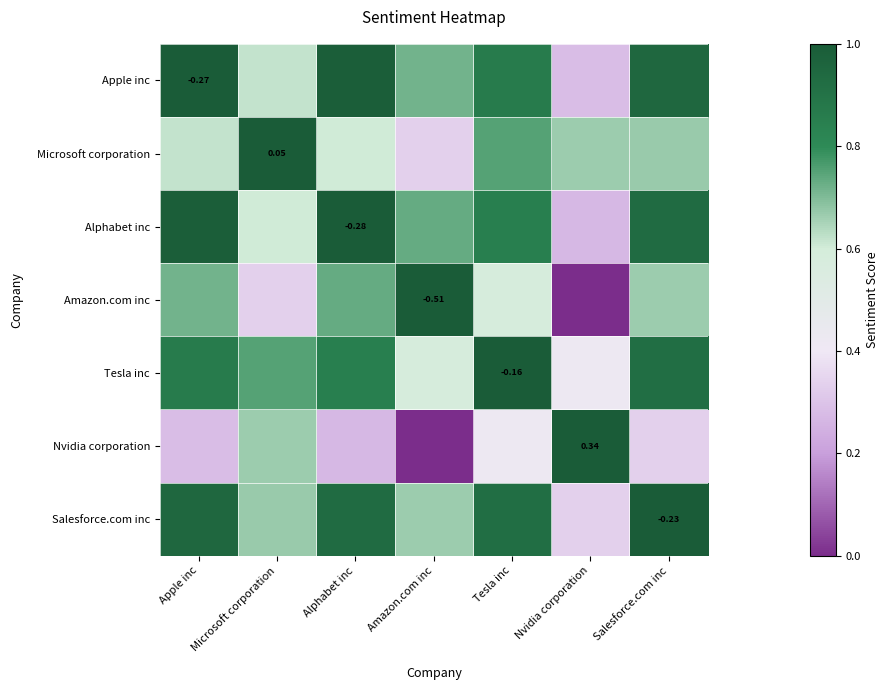

True or false: Tesla inc has a value of 1.3 at Microsoft corporation.

False